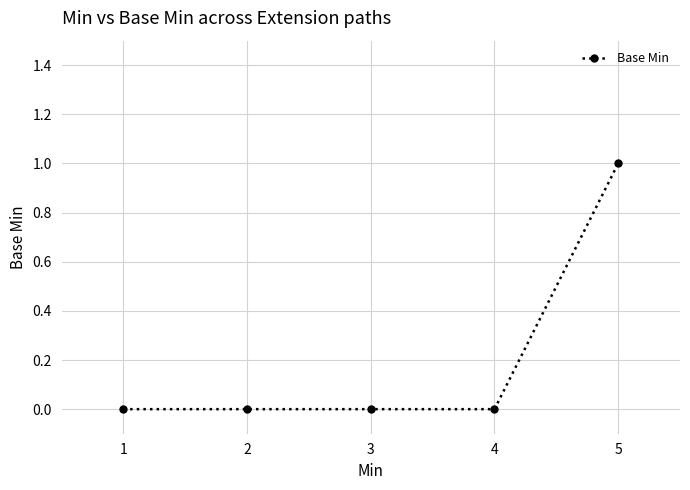

True or false: the data shows 1 at 5.

True